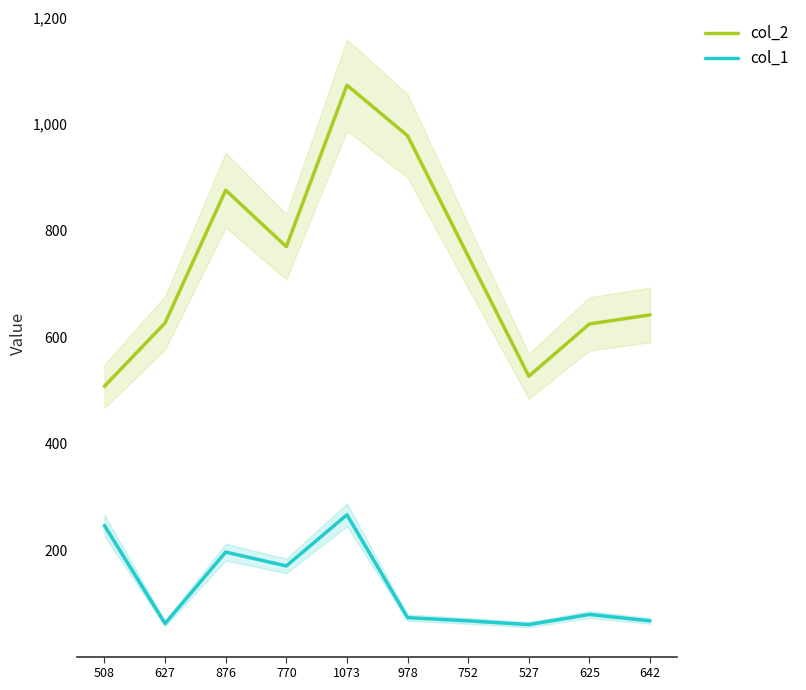

True or false: col_1 and col_2 intersect in this chart.

False